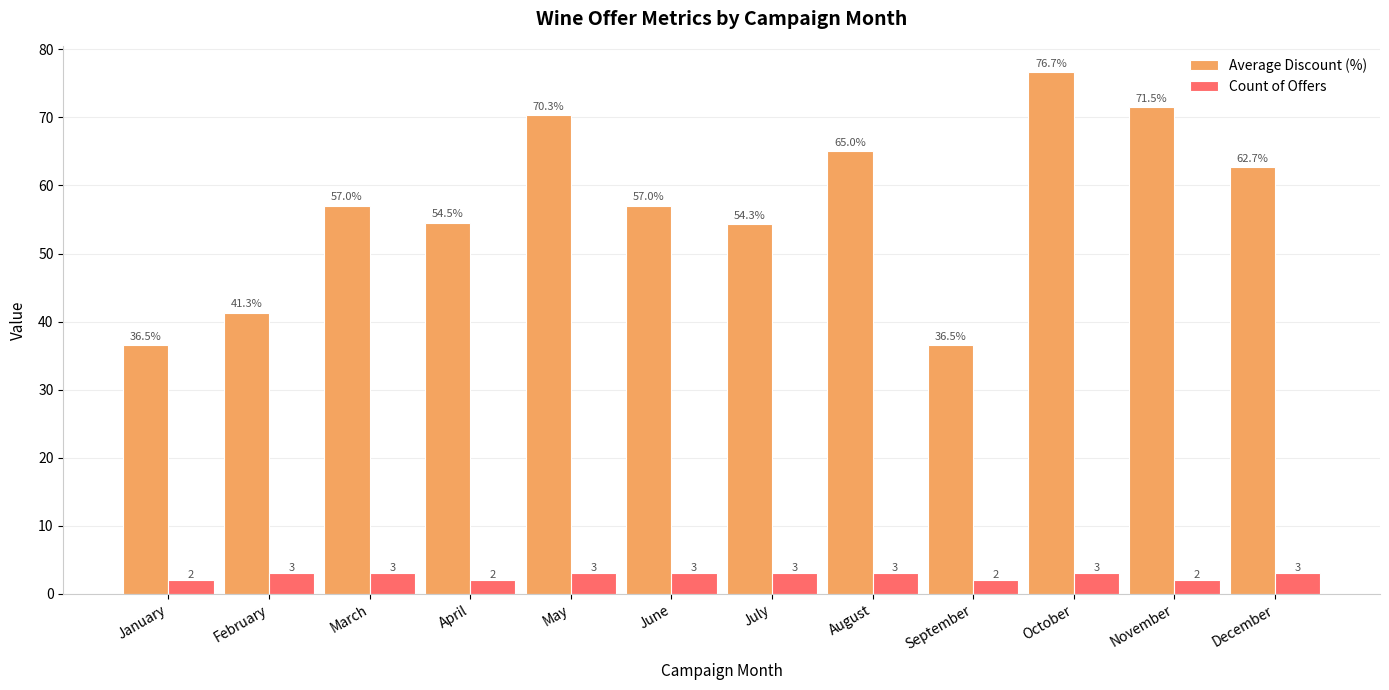

Does the chart contain any negative values?

No